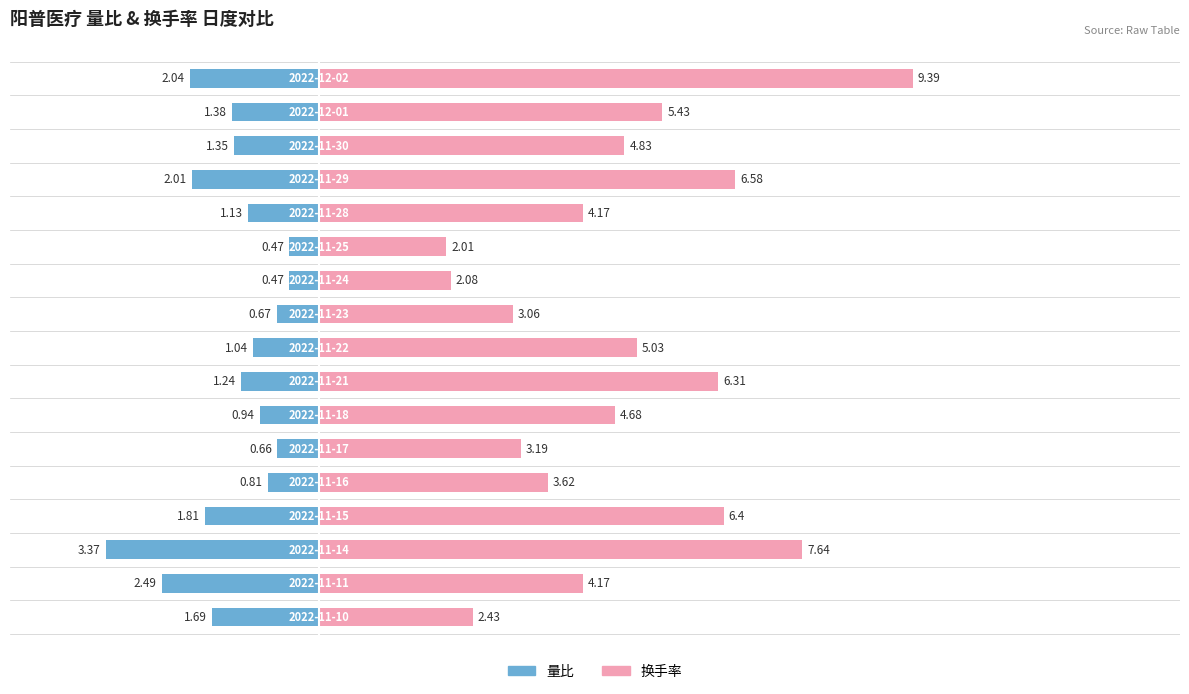

Which series has the largest total across all categories?

换手率